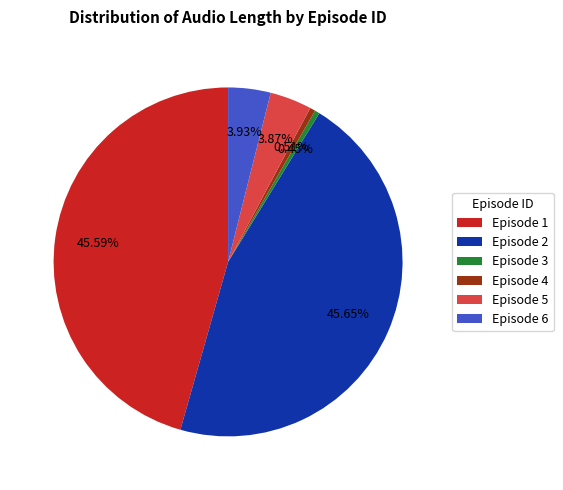

What is the ratio of the value at Episode 5 to the value at Episode 4?

7.7